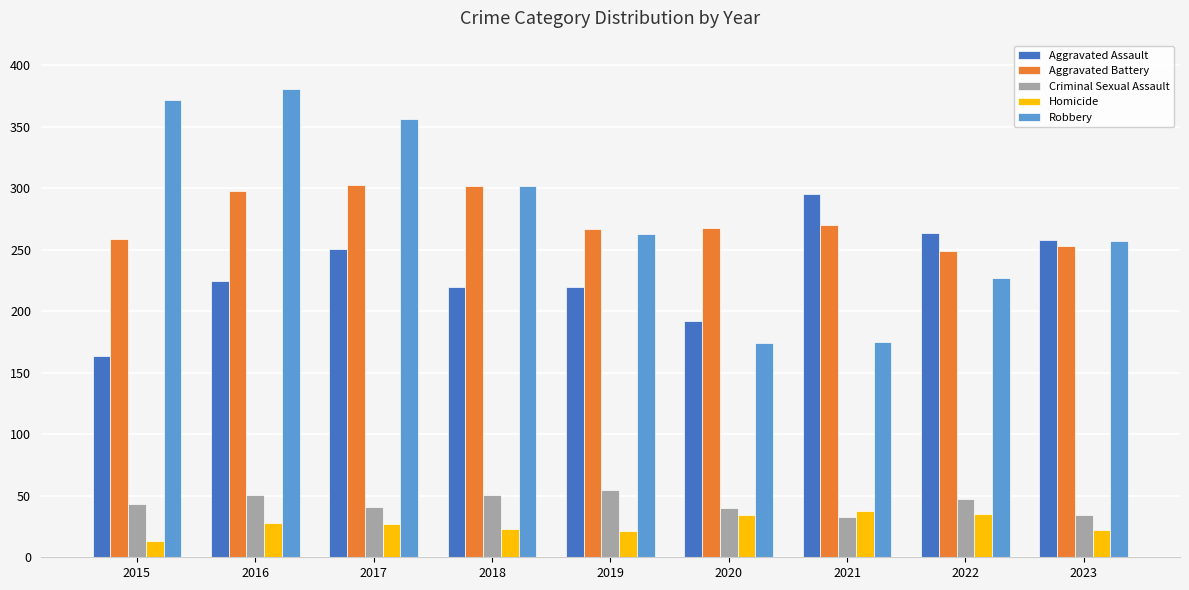

Which series has the largest total across all categories?

Robbery